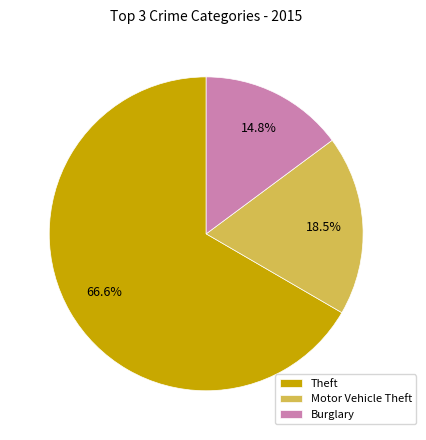

Does Theft account for over 50% of the chart?

Yes